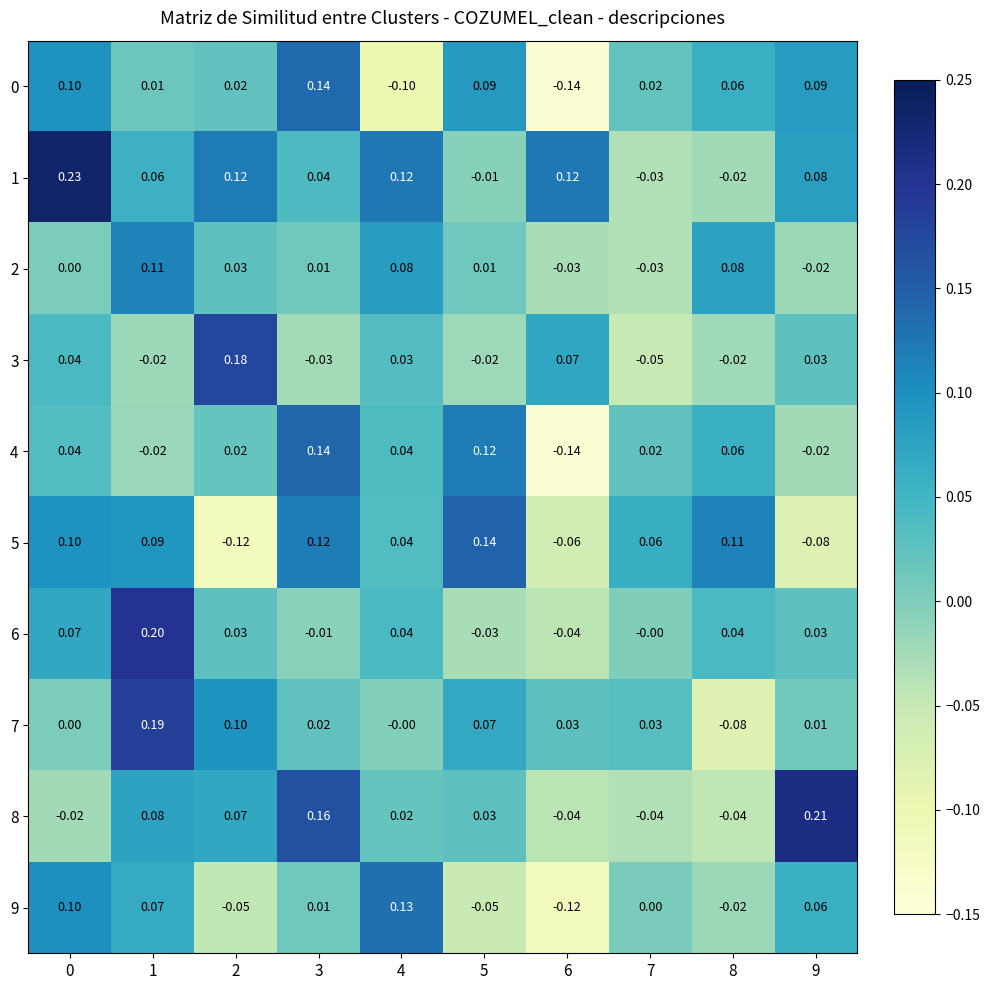

How many series are shown in this chart?

10